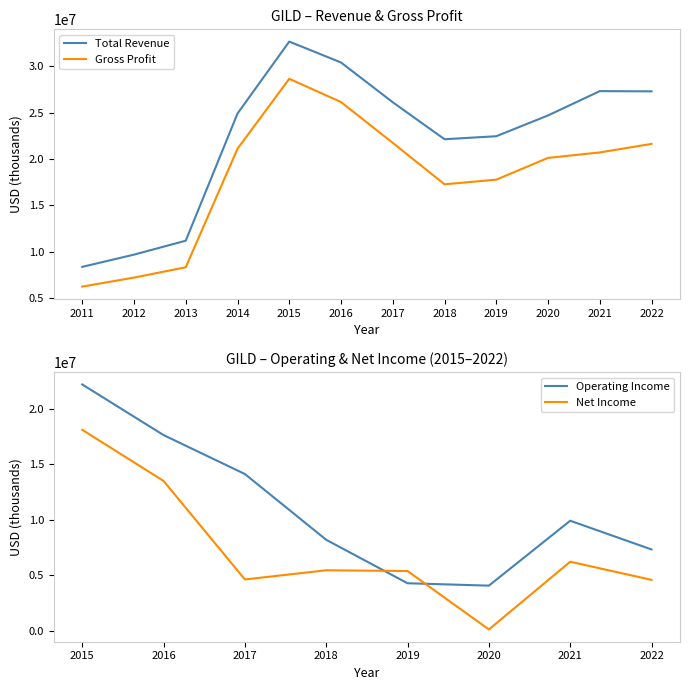

At how many categories does at least one series exceed 25663298?

3